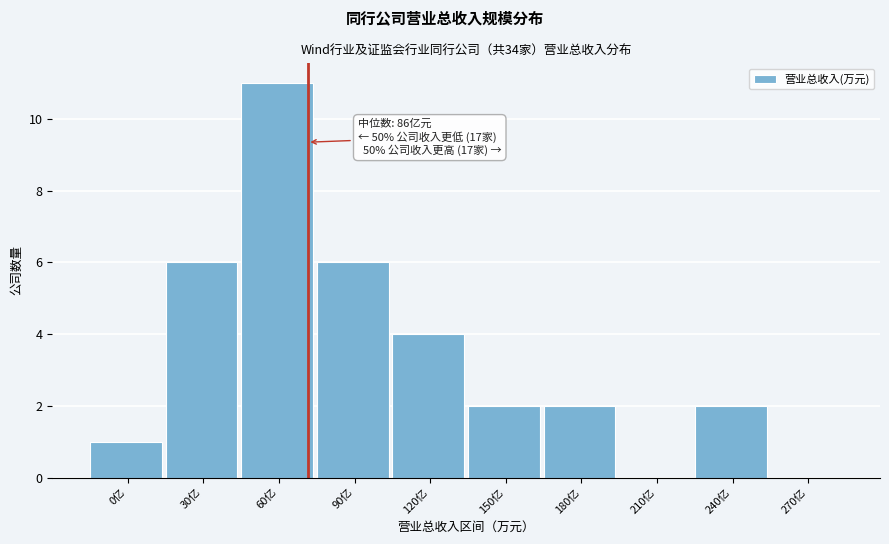

Reading left to right, list all the values displayed in this chart.

0亿=1	30亿=6	60亿=11	90亿=6	120亿=4	150亿=2	180亿=2	210亿=0	240亿=2	270亿=0